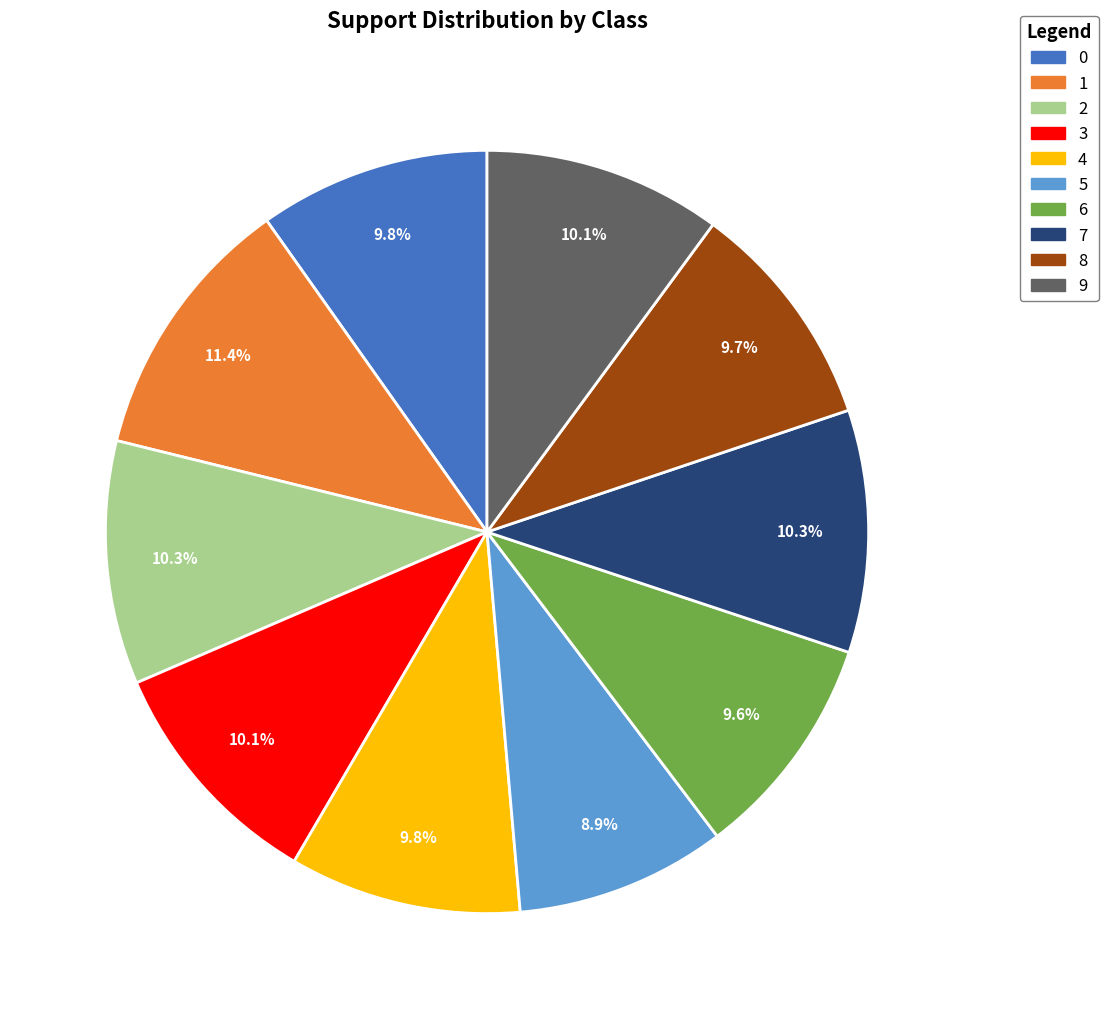

Count the number of slices in the pie.

10